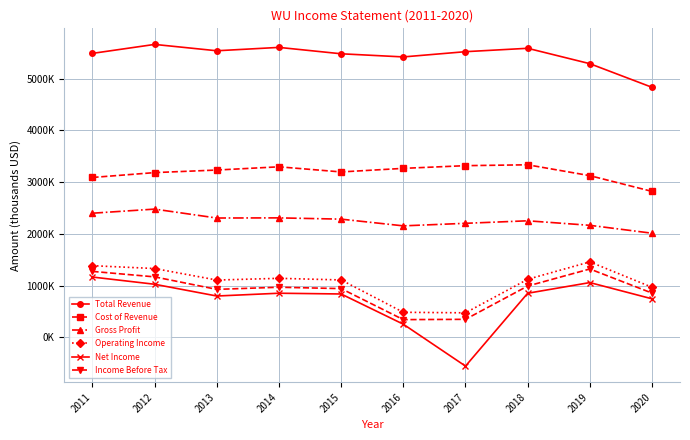

At which label does Total Revenue first exceed 5524300?

2012